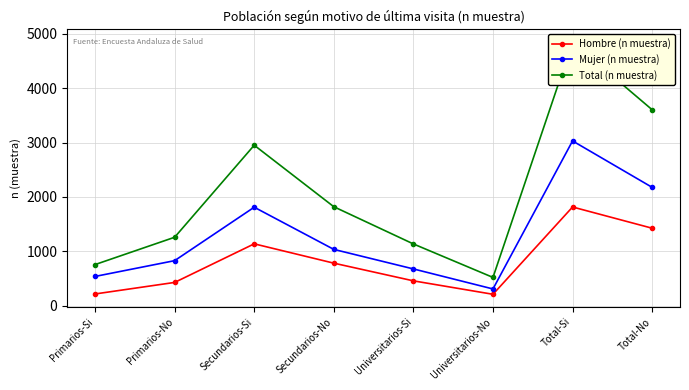

At which category does Hombre (n muestra) reach its first local peak?

Secundarios-Si